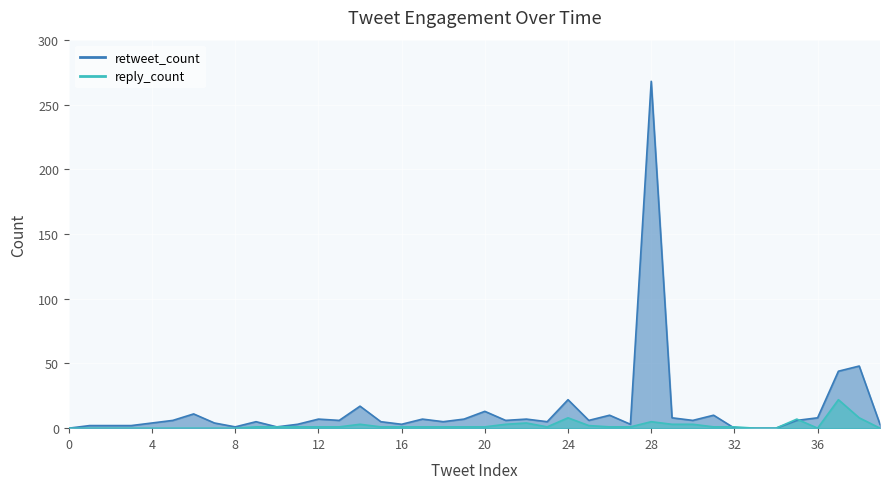

At which label does reply_count first exceed 1?

14